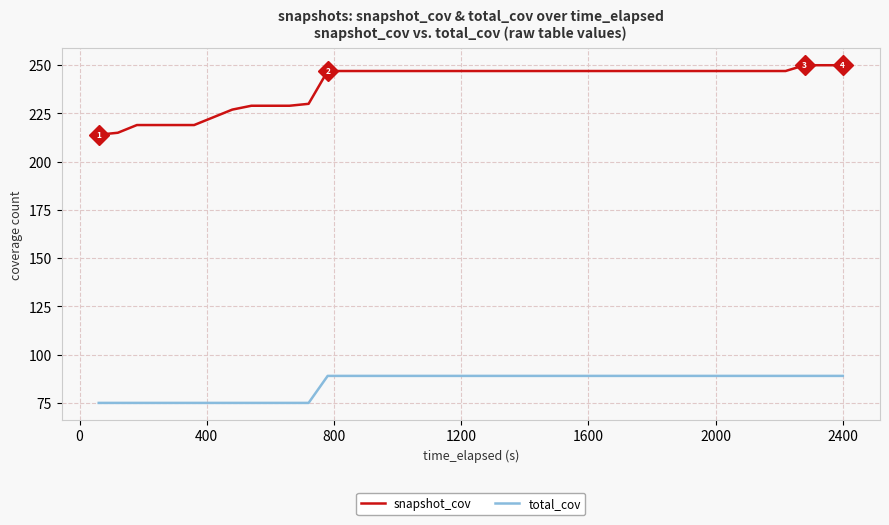

Reading left to right, transcribe all the data shown in this chart.

snapshot_cov: 214	215	219	219	219	219	223	227	229	229	229	230	247	247	247	247	247	247	247	247	247	247	247	247	247	247	247	247	247	247	247	247	247	247	247	247	247	250	250	250
total_cov: 75	75	75	75	75	75	75	75	75	75	75	75	89	89	89	89	89	89	89	89	89	89	89	89	89	89	89	89	89	89	89	89	89	89	89	89	89	89	89	89